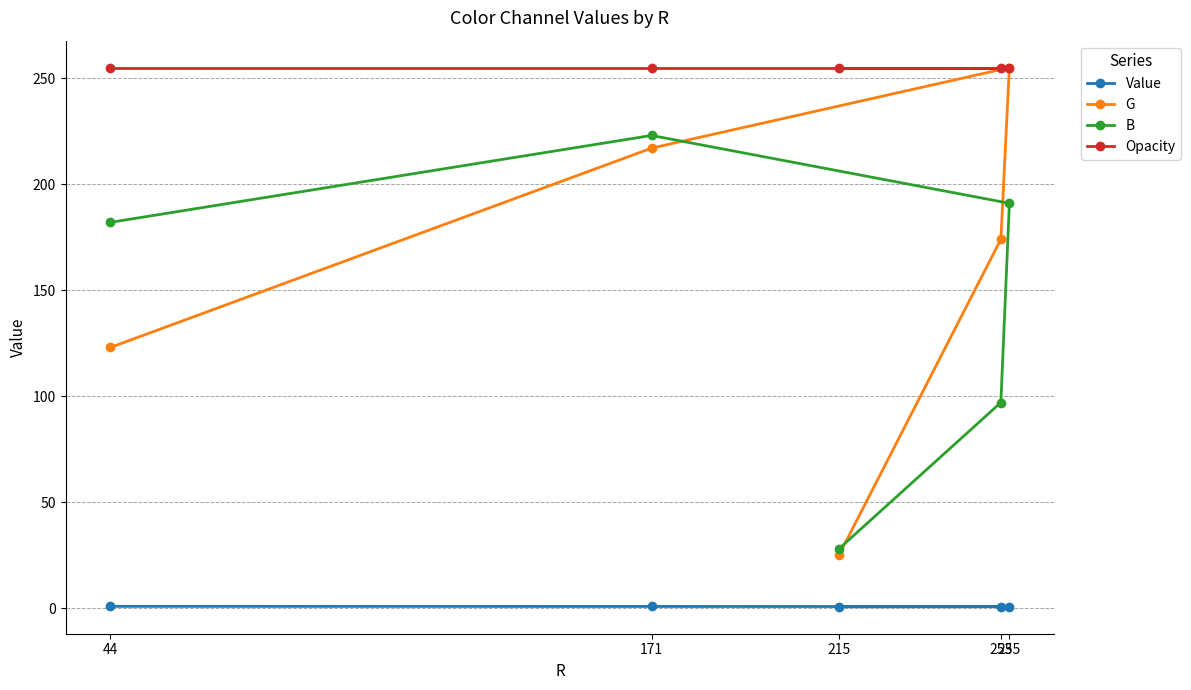

What is the value of the Value point at the 3rd from the left?

0.6